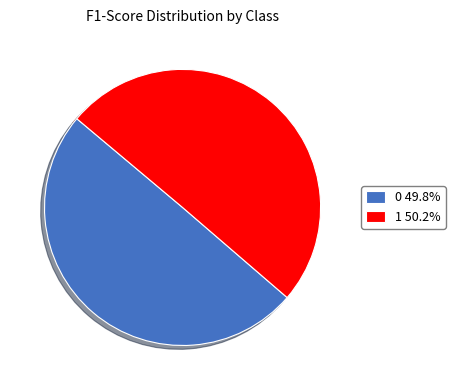

Is the sum of 0 49.8% and 1 50.2% greater than half?

Yes